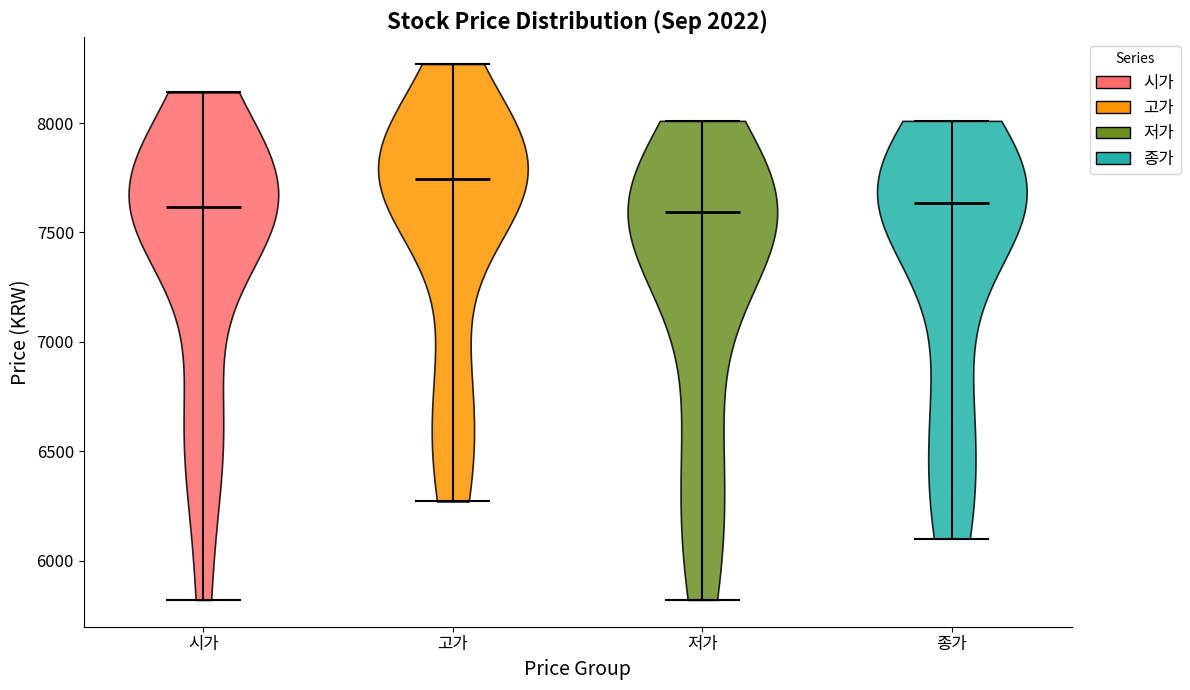

Where does the median line of the violin for 고가 sit on the y-axis? The values are not printed on the chart, so give them approximately, as read against the axis.

7750